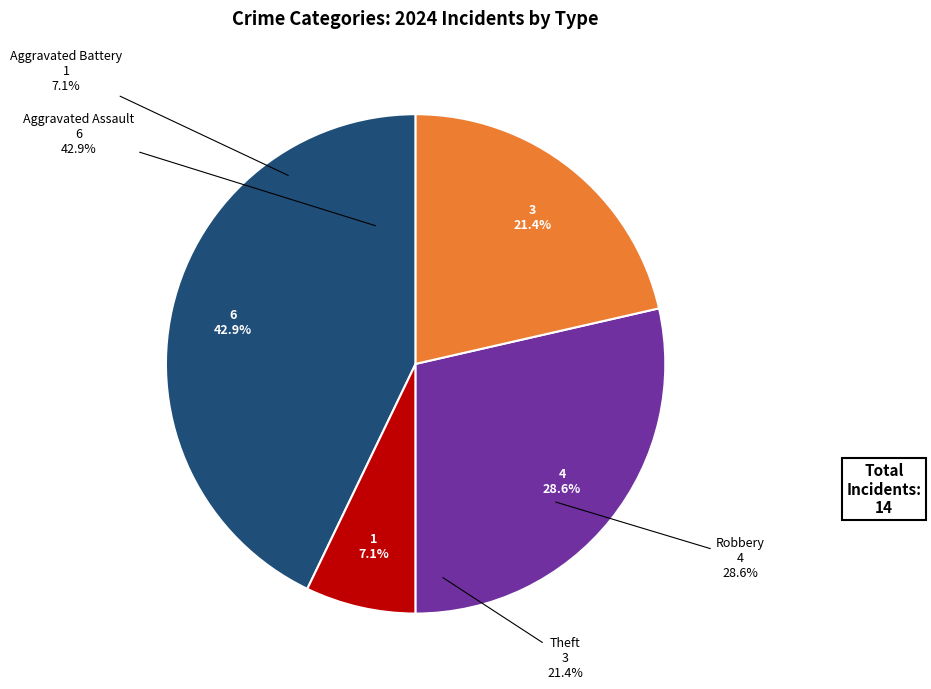

To the nearest percent, what is the difference between the Aggravated Battery and Theft slice percentages?

14%